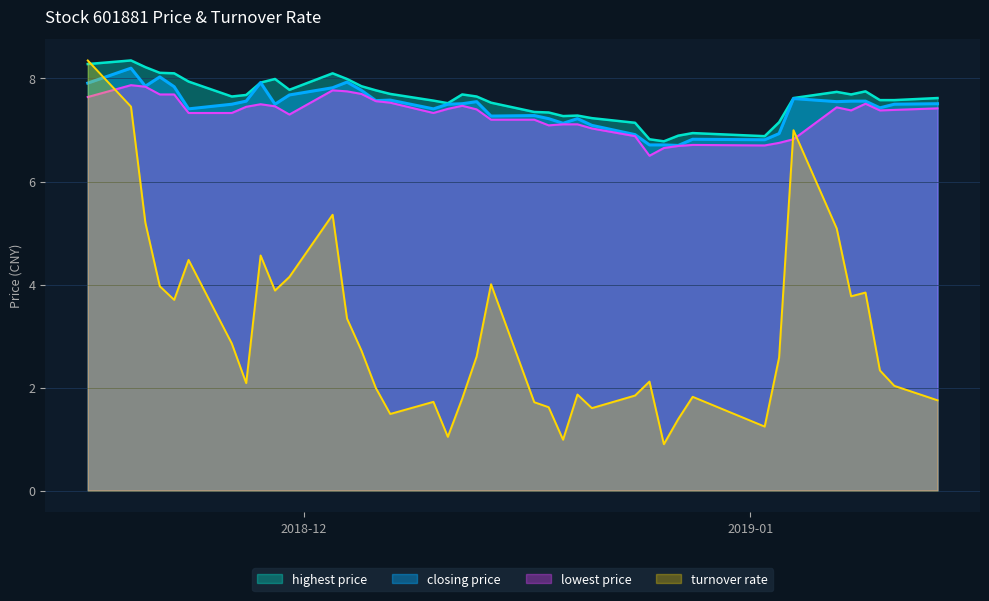

What position from the left is 2018-12-18?

23